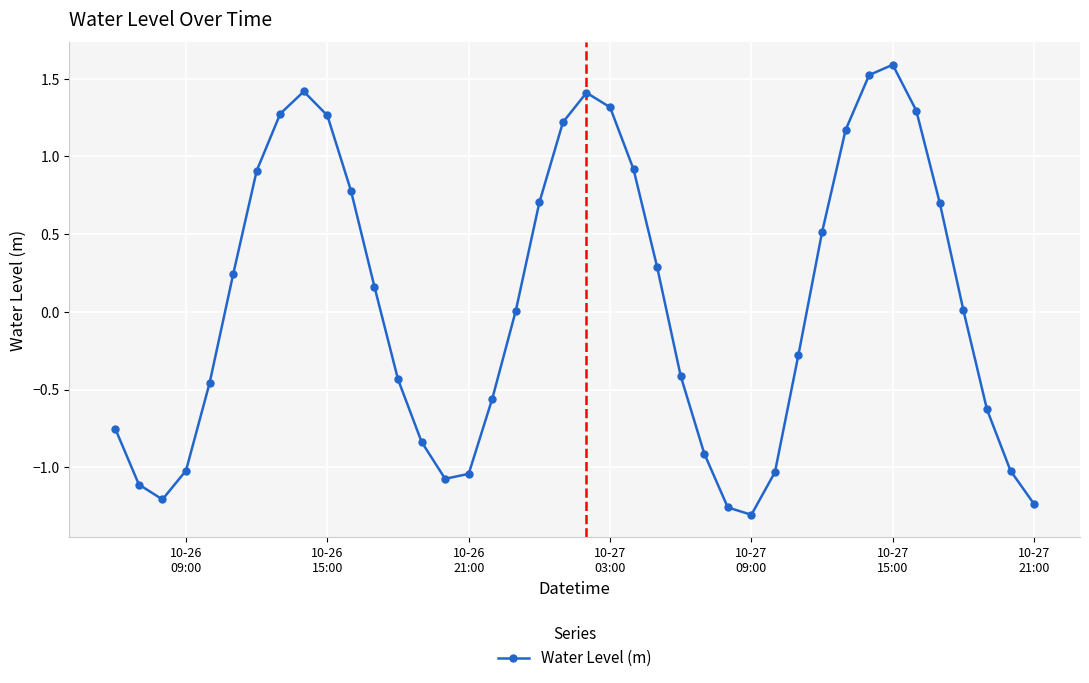

How many lines are shown in the chart?

1